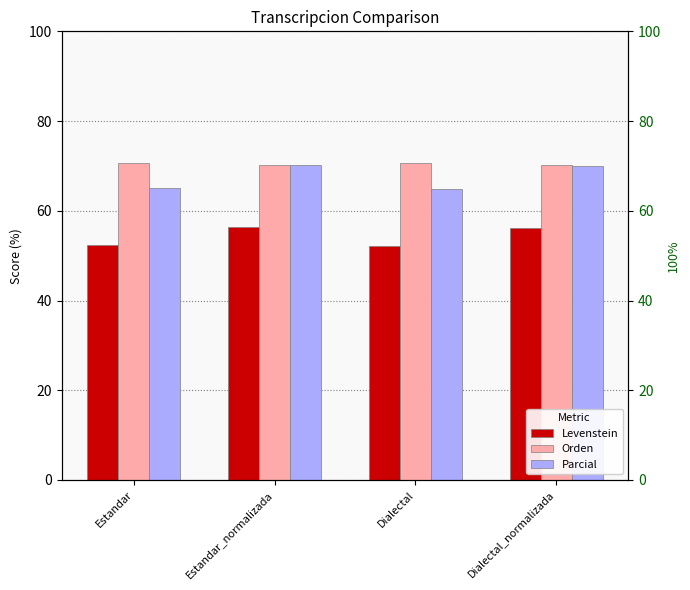

What is the value of the Parcial bar at the 2nd from the left?

70.2